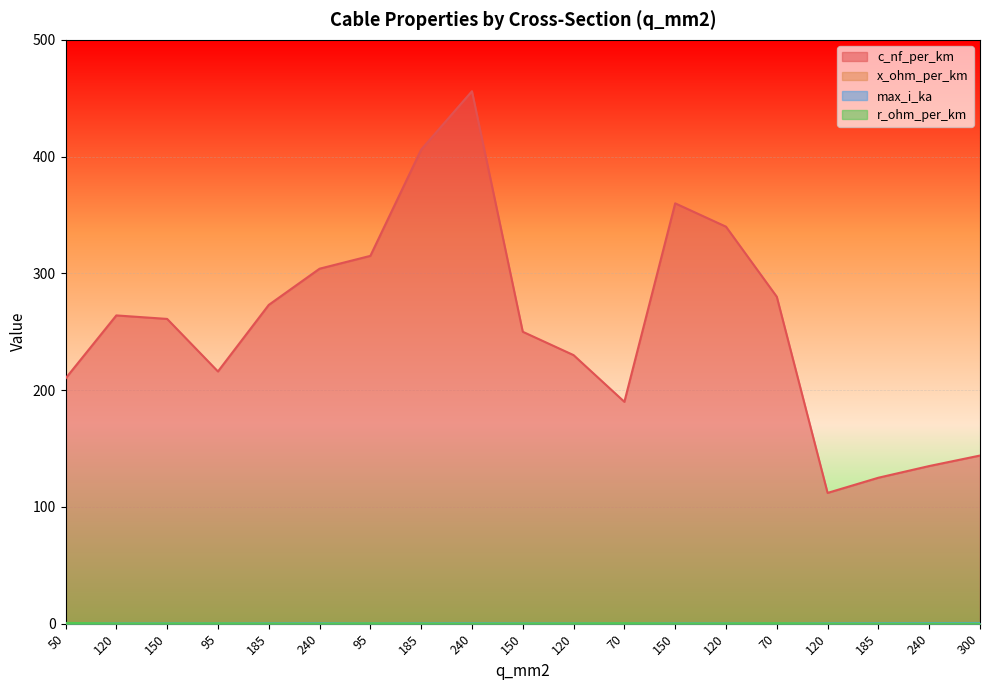

True or false: max_i_ka has a value of 0.1 at 50.

True